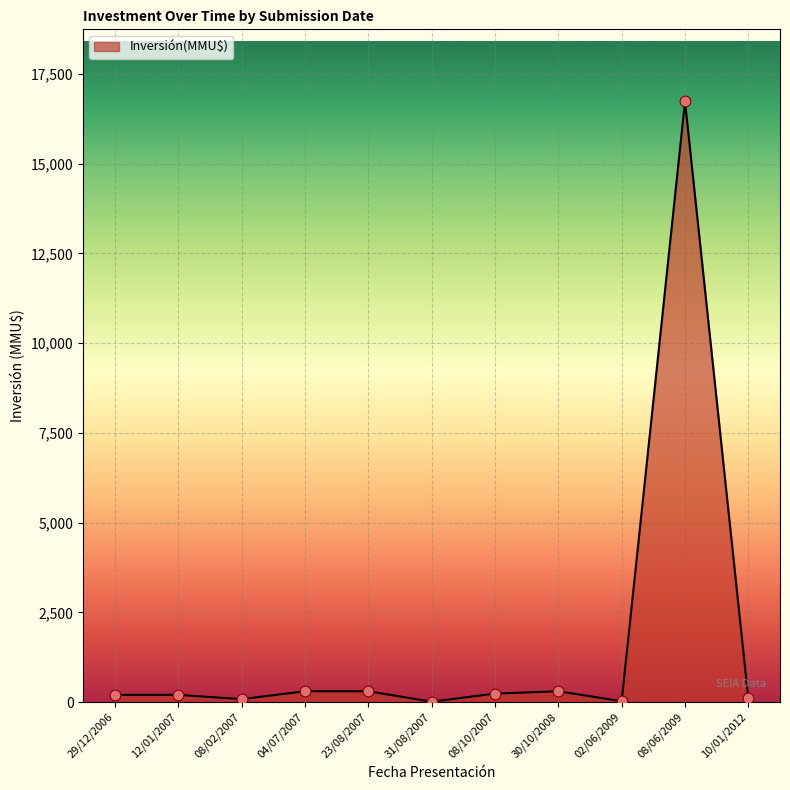

Approximately how many times larger is the value at 08/10/2007 compared to 02/06/2009?

10.6